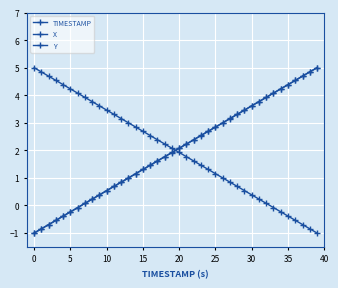

Where is X nearest to the value 2?

19